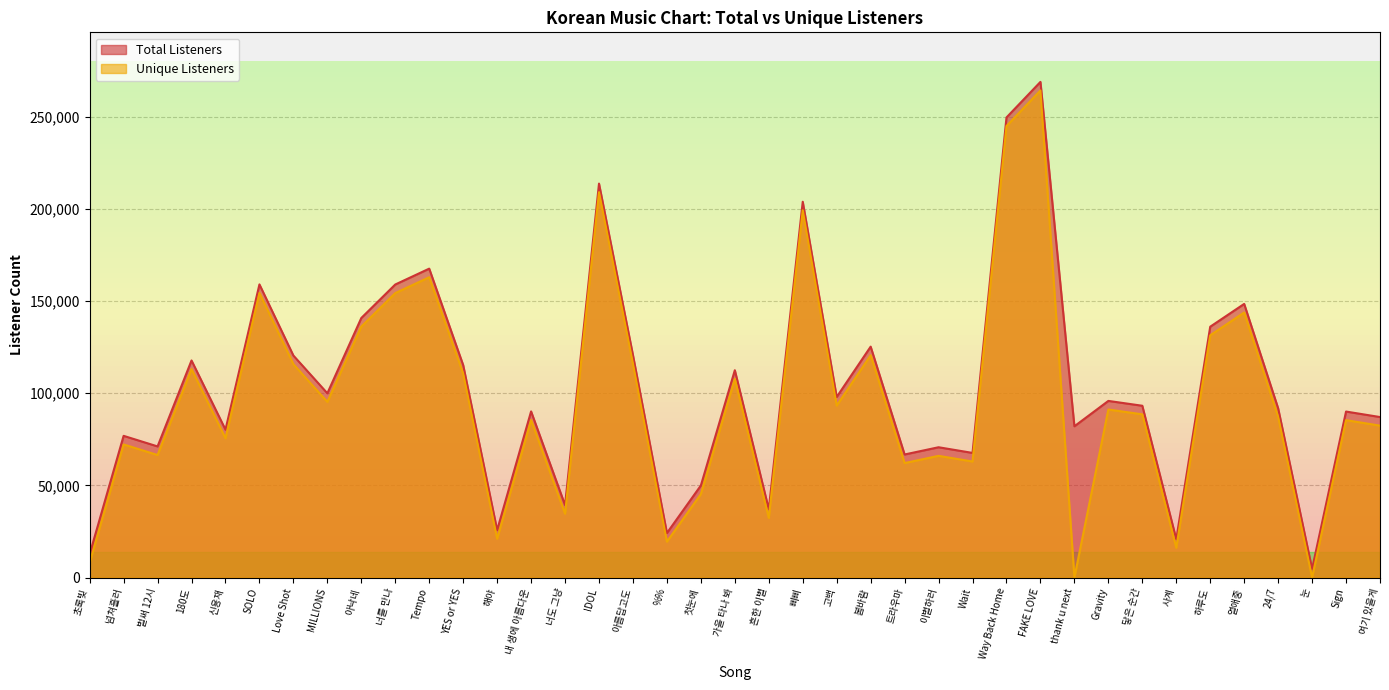

True or false: Unique Listeners and Total Listeners cross at least once.

False